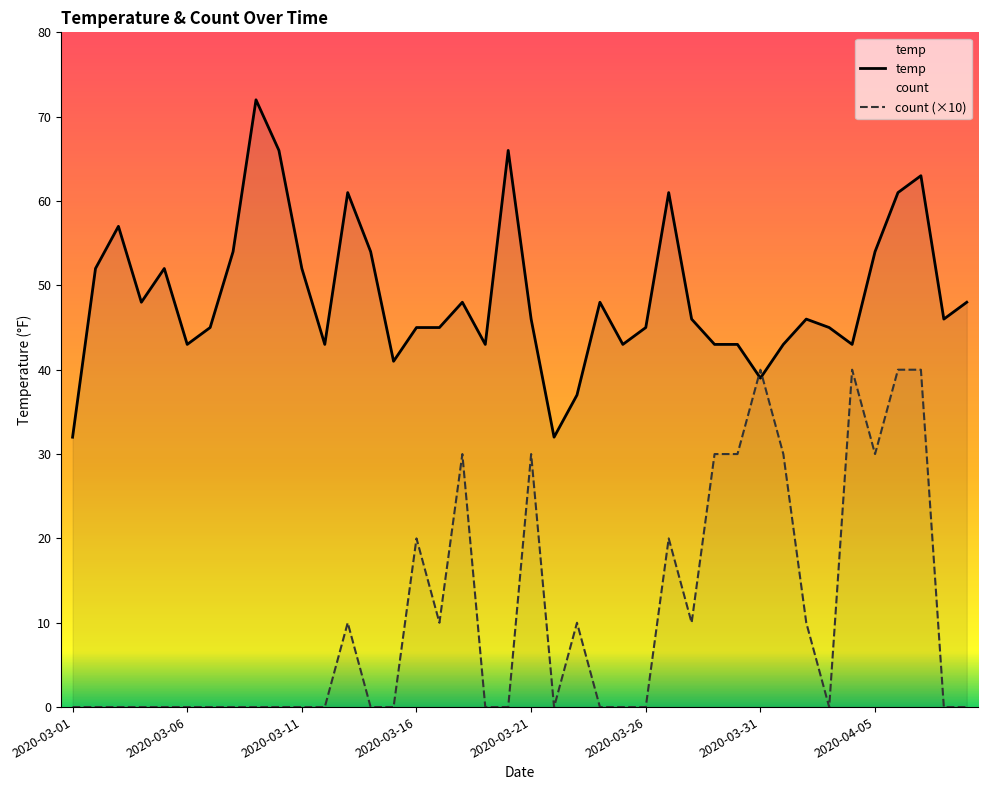

What is the total value across all series at 2020-03-26?

45